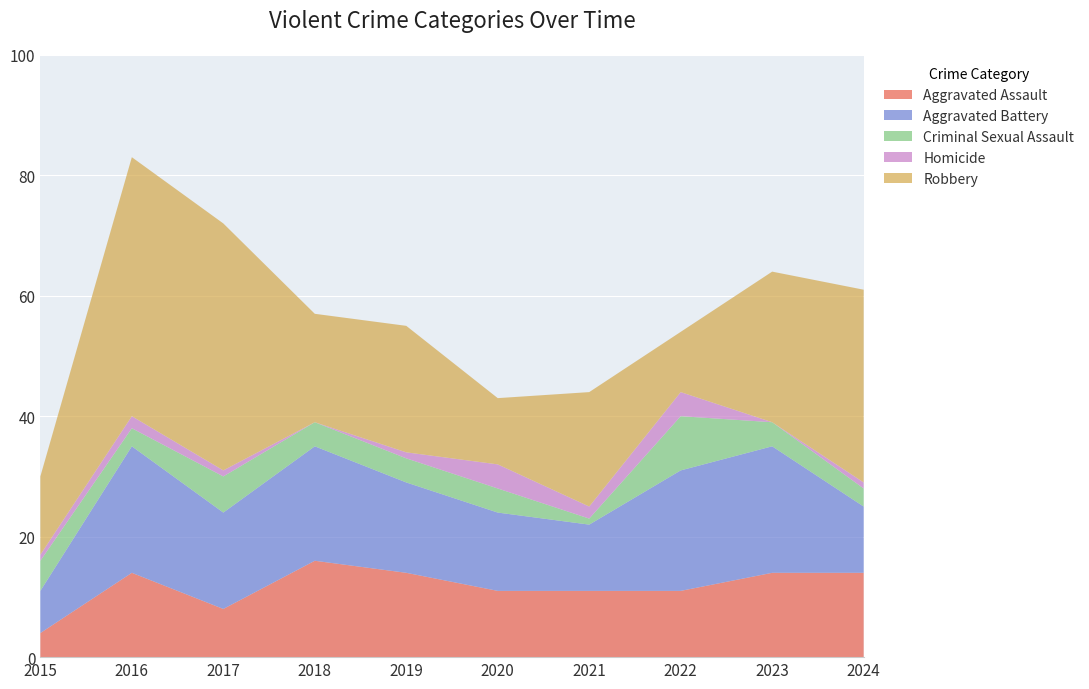

Reading left to right, what are all the values shown in this chart?

Aggravated Assault: 2015=4	2016=14	2017=8	2018=16	2019=14	2020=11	2021=11	2022=11	2023=14	2024=14
Aggravated Battery: 2015=7	2016=21	2017=16	2018=19	2019=15	2020=13	2021=11	2022=20	2023=21	2024=11
Criminal Sexual Assault: 2015=5	2016=3	2017=6	2018=4	2019=4	2020=4	2021=1	2022=9	2023=4	2024=3
Homicide: 2015=1	2016=2	2017=1	2018=0	2019=1	2020=4	2021=2	2022=4	2023=0	2024=1
Robbery: 2015=13	2016=43	2017=41	2018=18	2019=21	2020=11	2021=19	2022=10	2023=25	2024=32